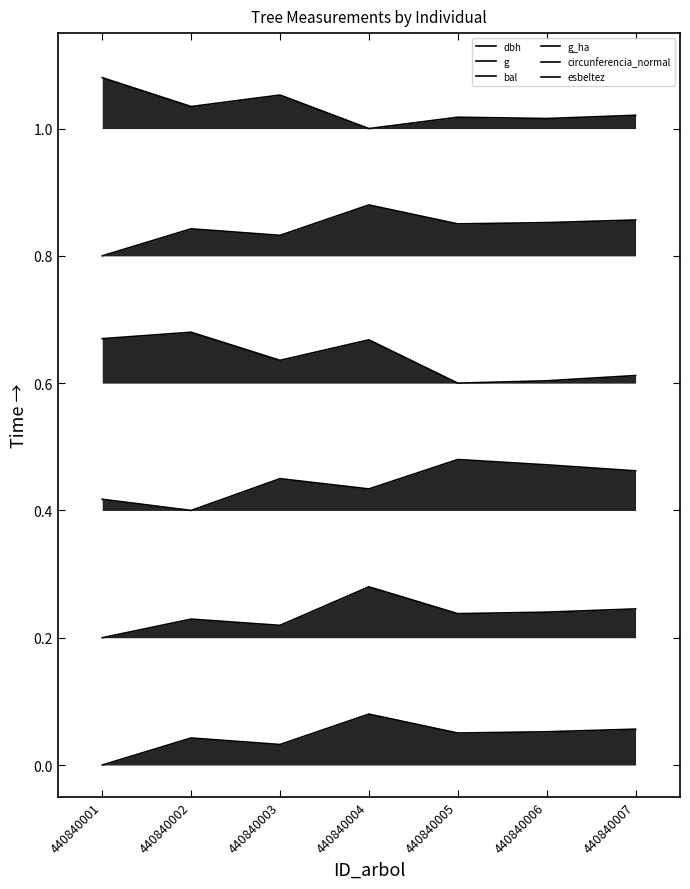

The dbh series shows 0.0 at 440840001. True or false?

False